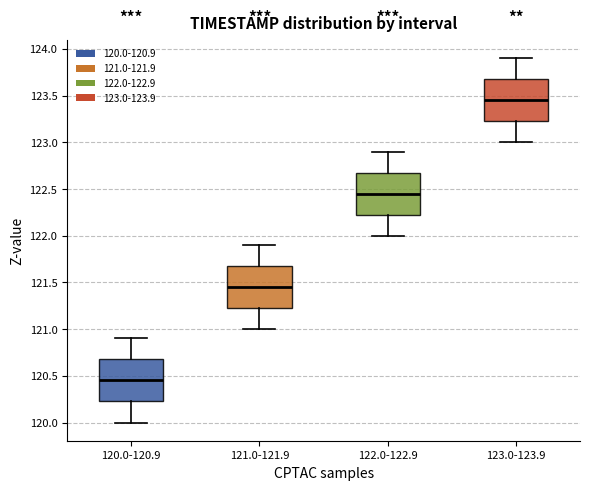

Which box has the lowest median line?

120.0-120.9